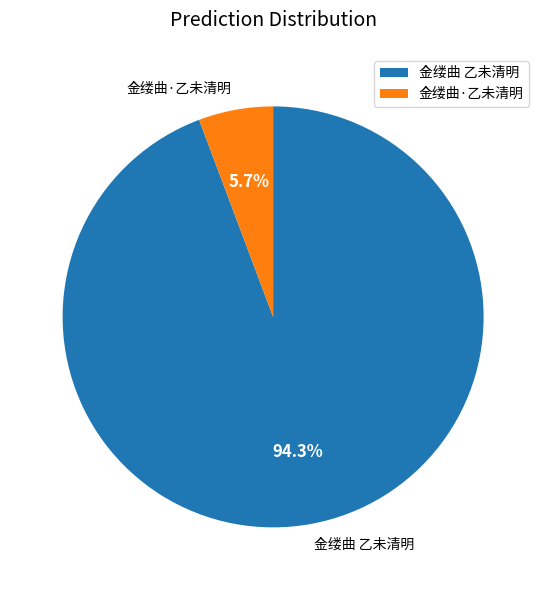

Does 金缕曲·乙未清明 represent more than half of the total?

No